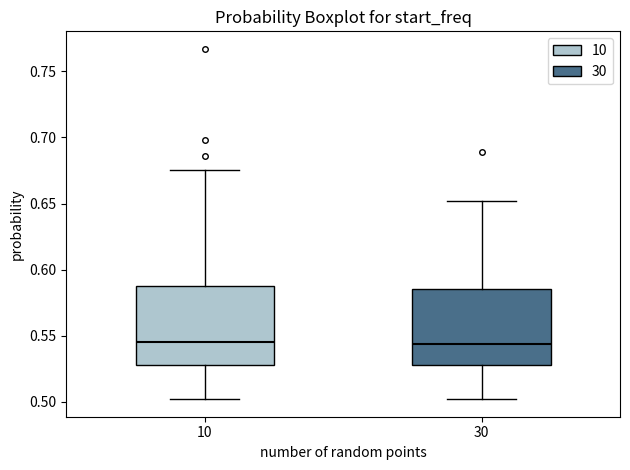

Reading left to right, read every box against the y-axis: the position of its median line, the range the box covers, and the ends of its whiskers. The values are not printed on the chart, so give them approximately, as read against the axis.

10: median 0.545, box 0.530 to 0.590, whiskers 0.500 to 0.675
30: median 0.545, box 0.530 to 0.585, whiskers 0.500 to 0.650